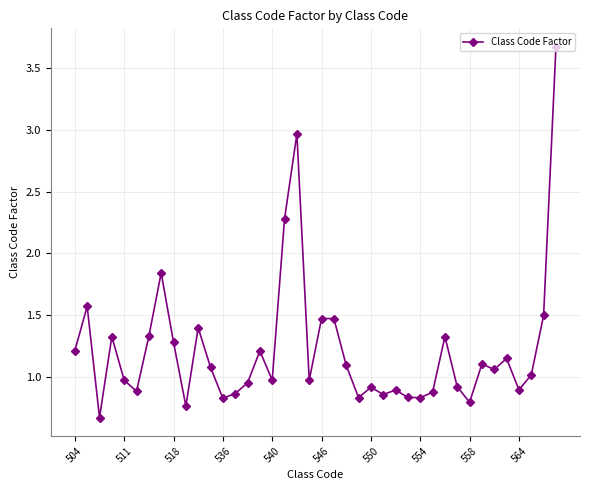

What is the value of the 31st point from the left?

1.3